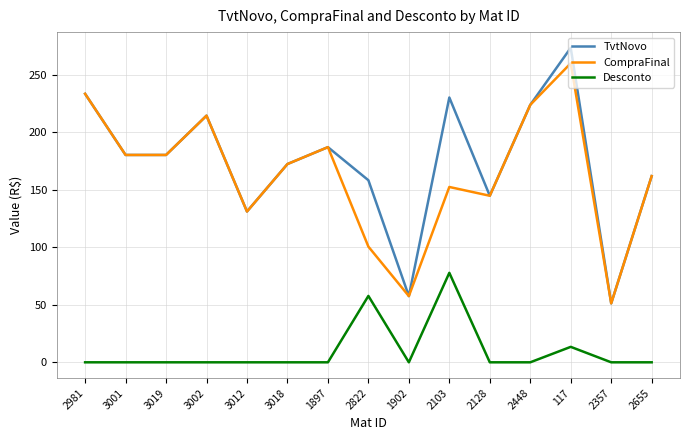

How many values in the TvtNovo series are below 180?

7